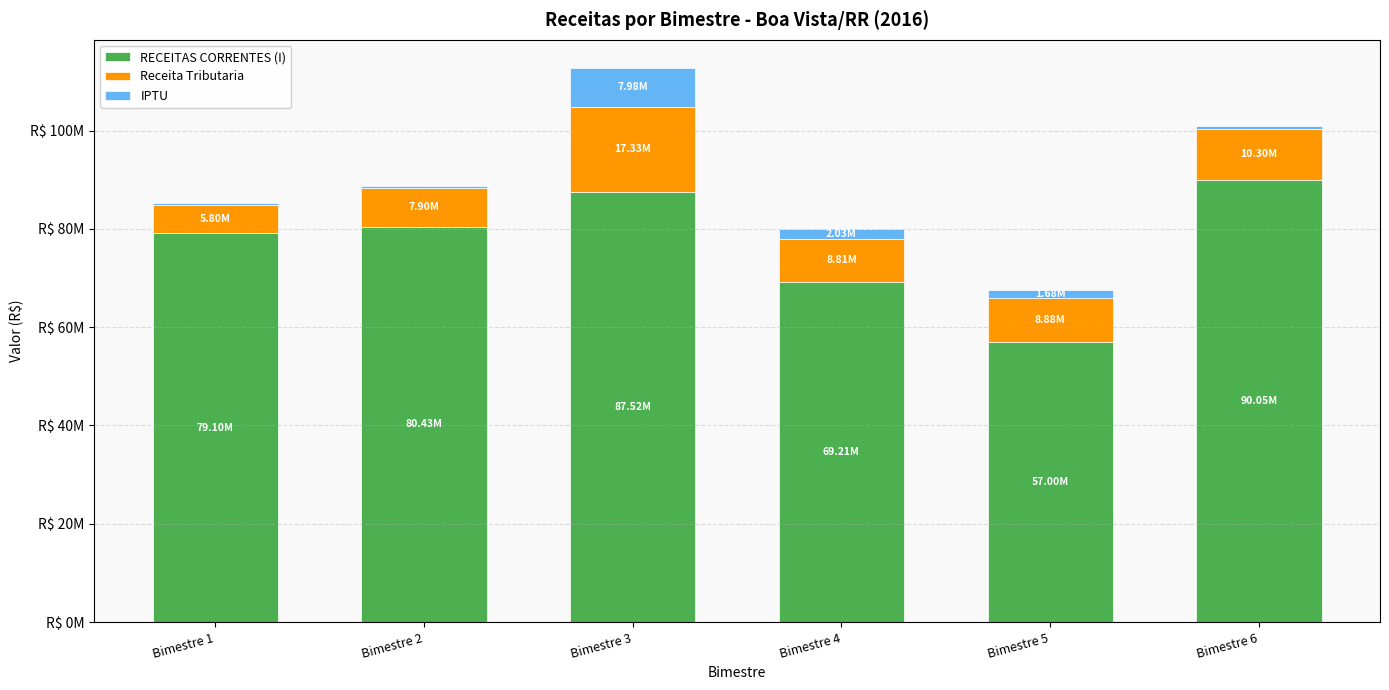

List the labels in order of Receita Tributaria value, largest first.

Bimestre 3, Bimestre 6, Bimestre 5, Bimestre 4, Bimestre 2, Bimestre 1